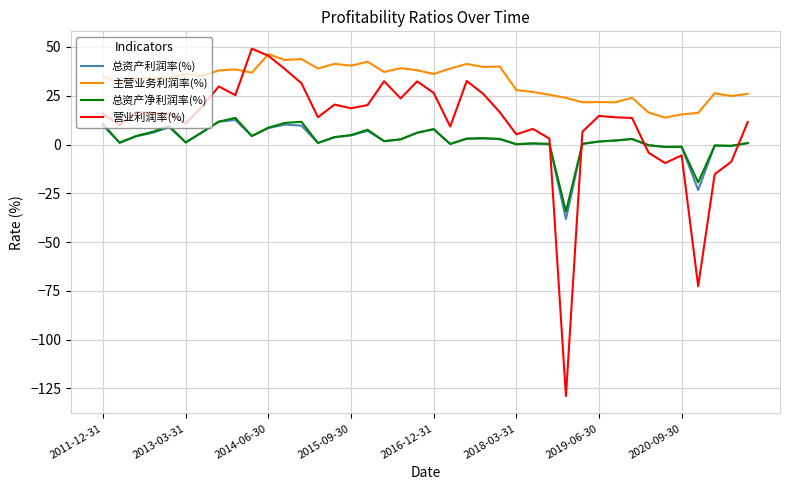

True or false: 主营业务利润率(%) and 总资产净利润率(%) cross at least once.

False